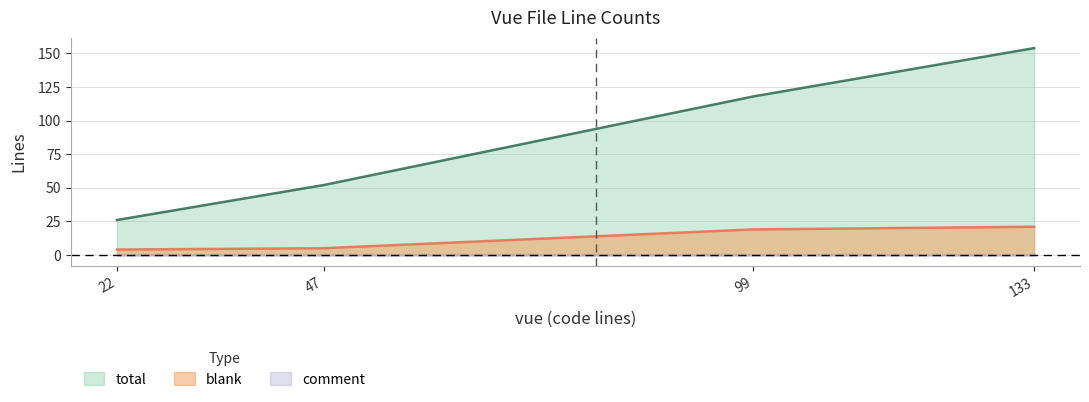

True or false: blank and total cross at least once.

False